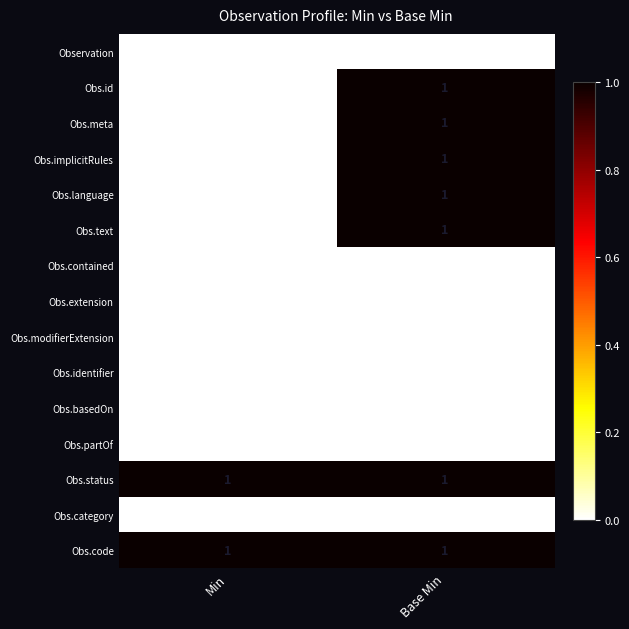

The Obs.meta series shows 2 at Base Min. True or false?

False